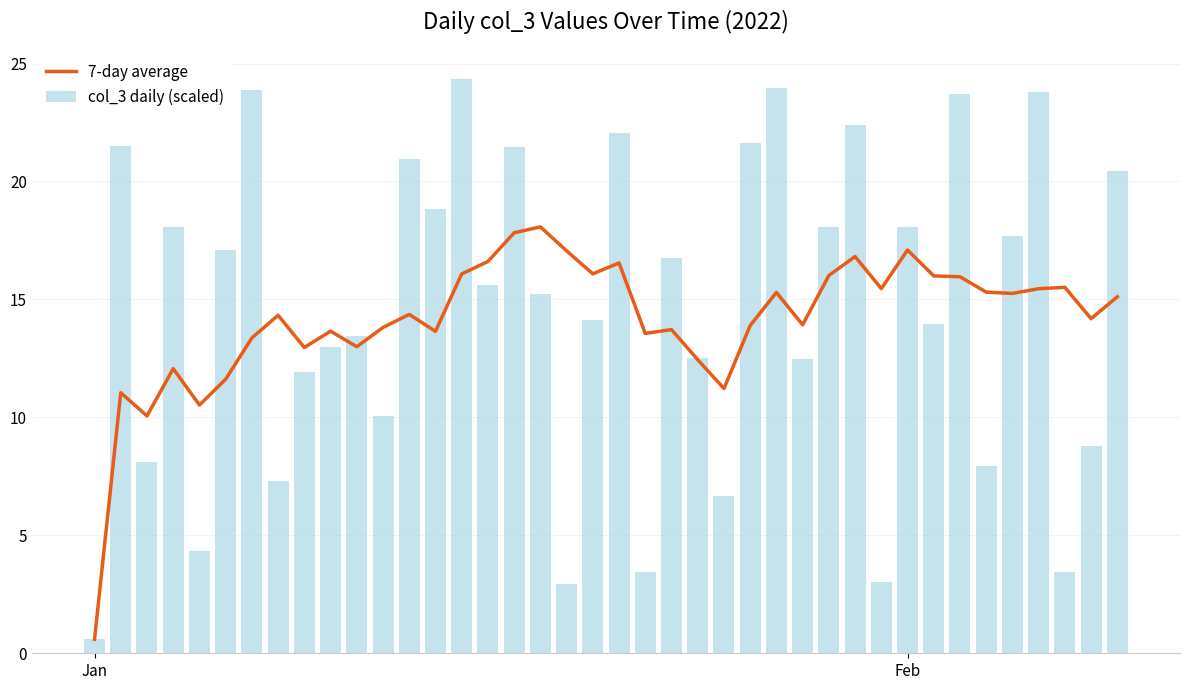

Are the bars horizontal?

No